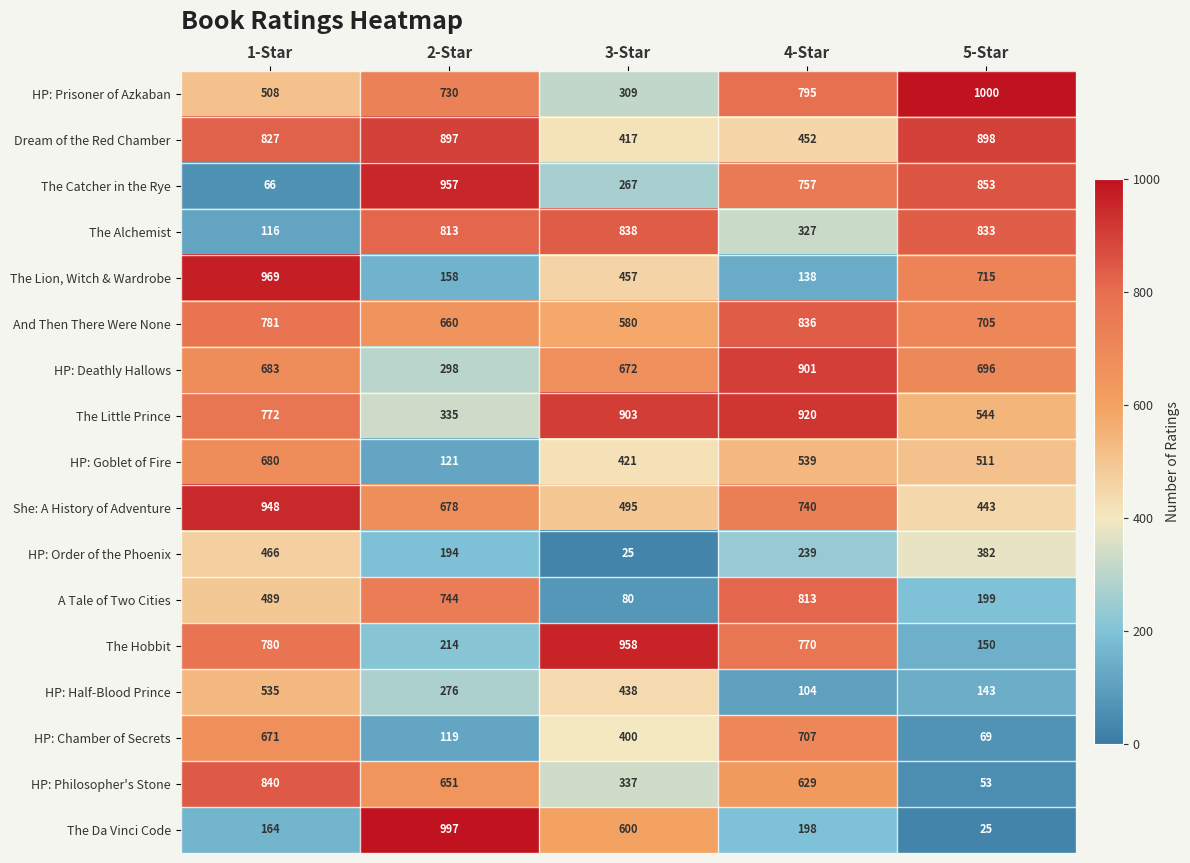

What is the difference between the maximum and minimum values in the Dream of the Red Chamber series?

481